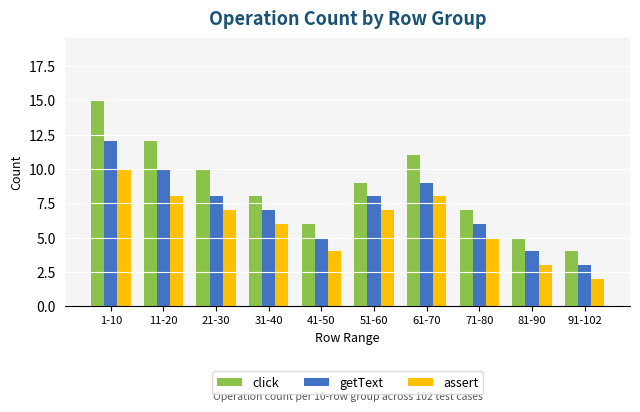

What is the difference between the click values at 61-70 and 41-50?

5